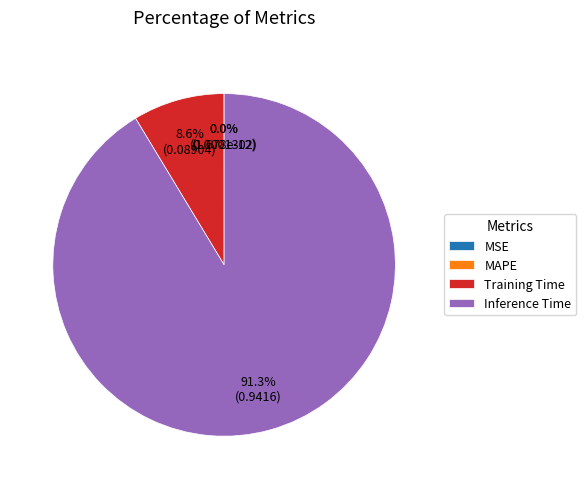

Combined, what portion of the pie is Inference Time and Training Time?

100.0%